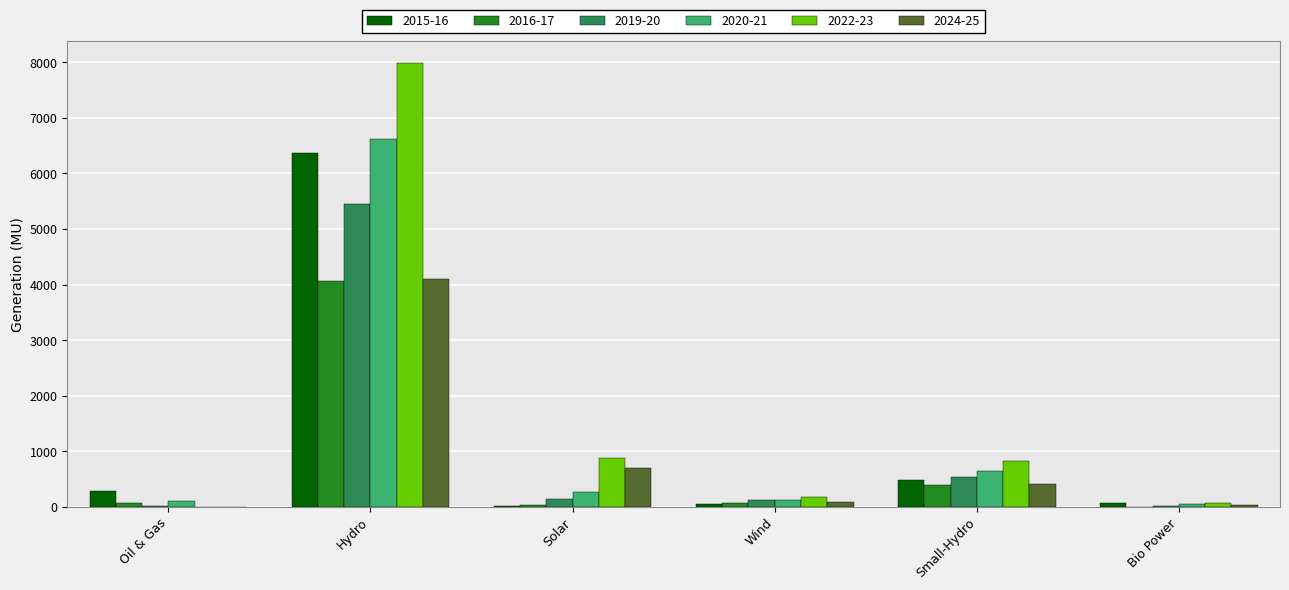

At which category does the chart reach its peak across all series?

Hydro